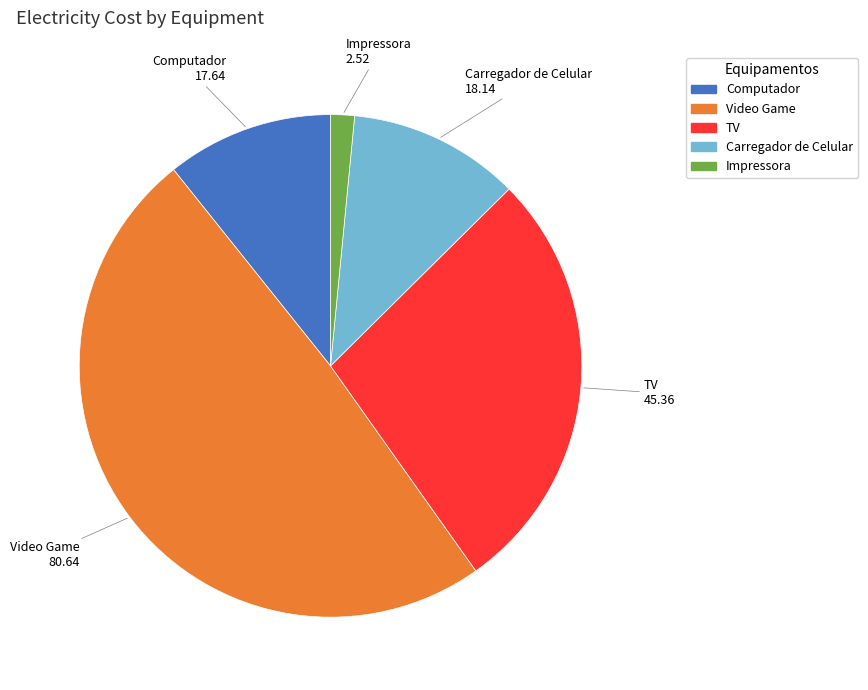

How many segments does this pie chart have?

5